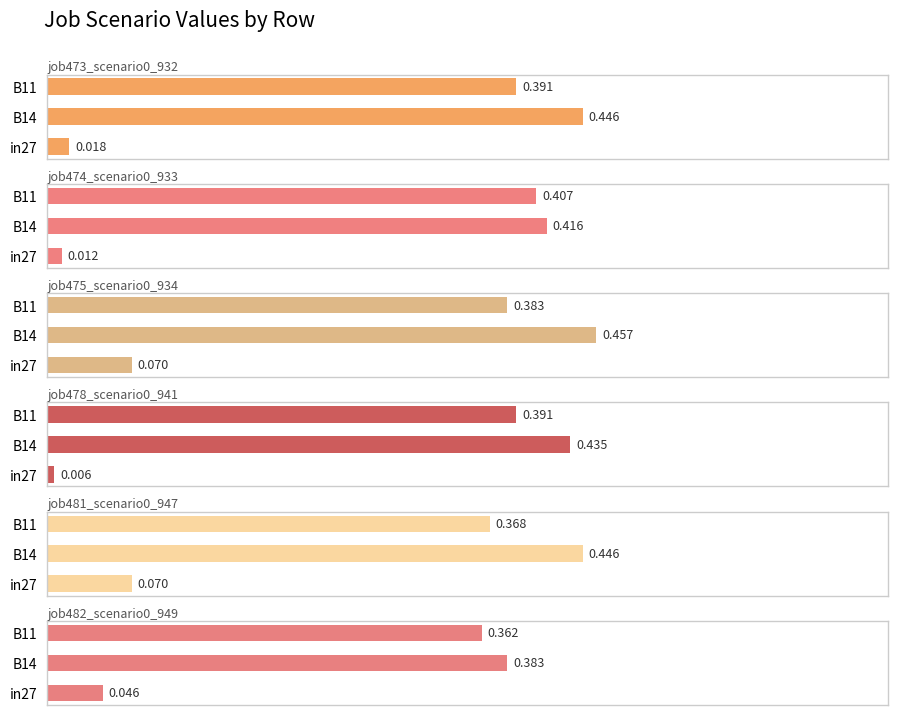

Is it true that job482_scenario0_949 equals 0.0 at in27?

True